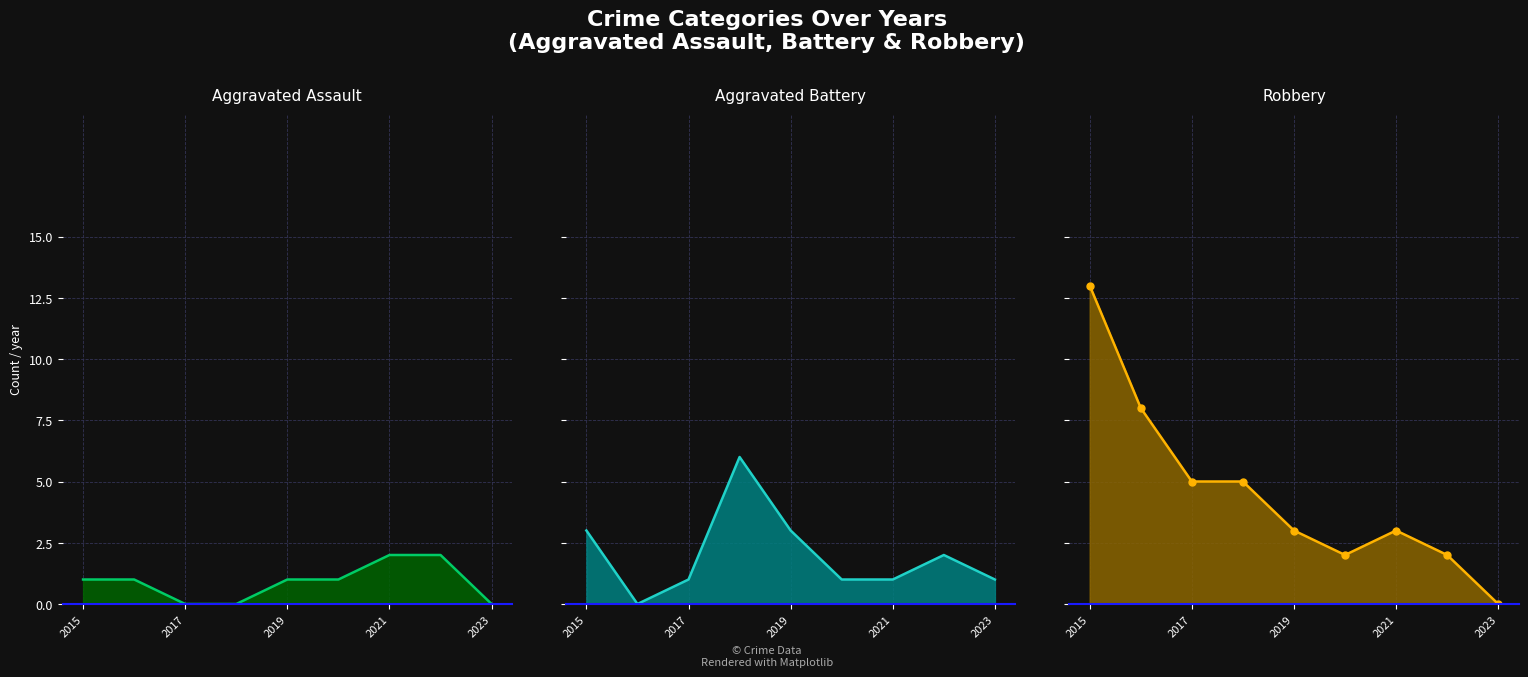

What is the difference between the maximum and minimum values in the Aggravated Assault series?

2